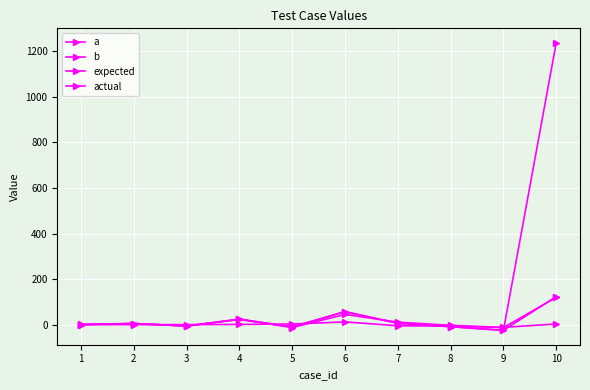

How many data points in expected are less than 5?

5